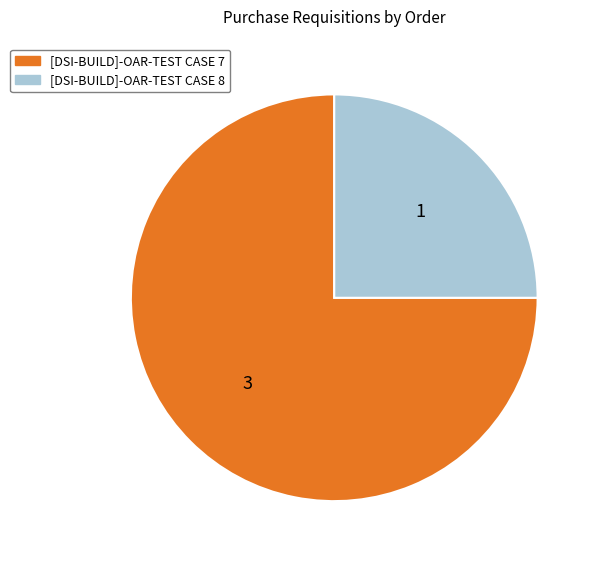

Which has a higher value, [DSI-BUILD]-OAR-TEST CASE 8 or [DSI-BUILD]-OAR-TEST CASE 7?

[DSI-BUILD]-OAR-TEST CASE 7